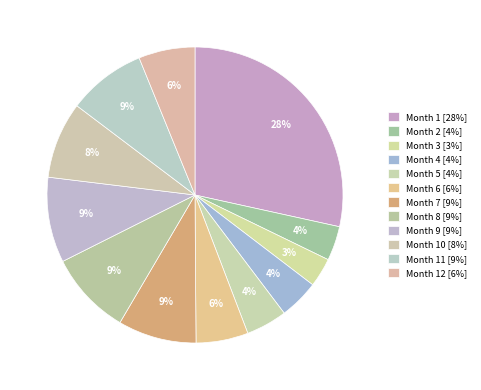

What is the smallest slice in the pie chart?

3